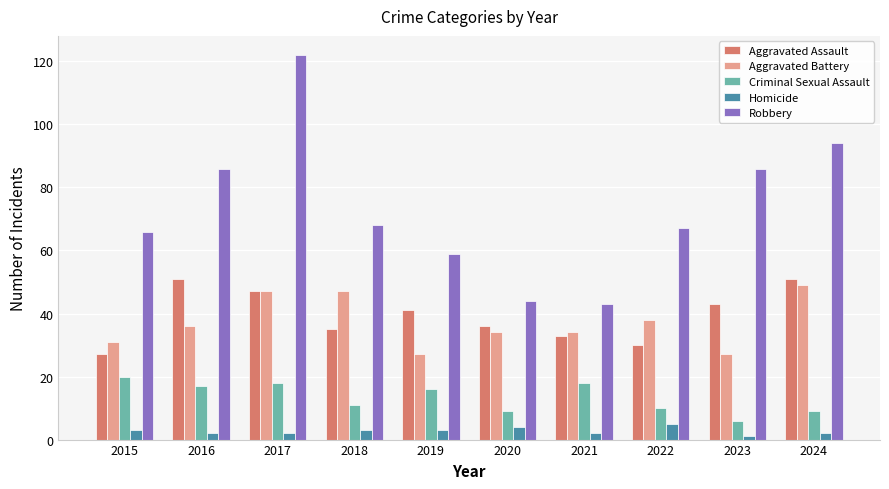

What are all the series names shown in the legend?

Aggravated Assault, Aggravated Battery, Criminal Sexual Assault, Homicide, Robbery